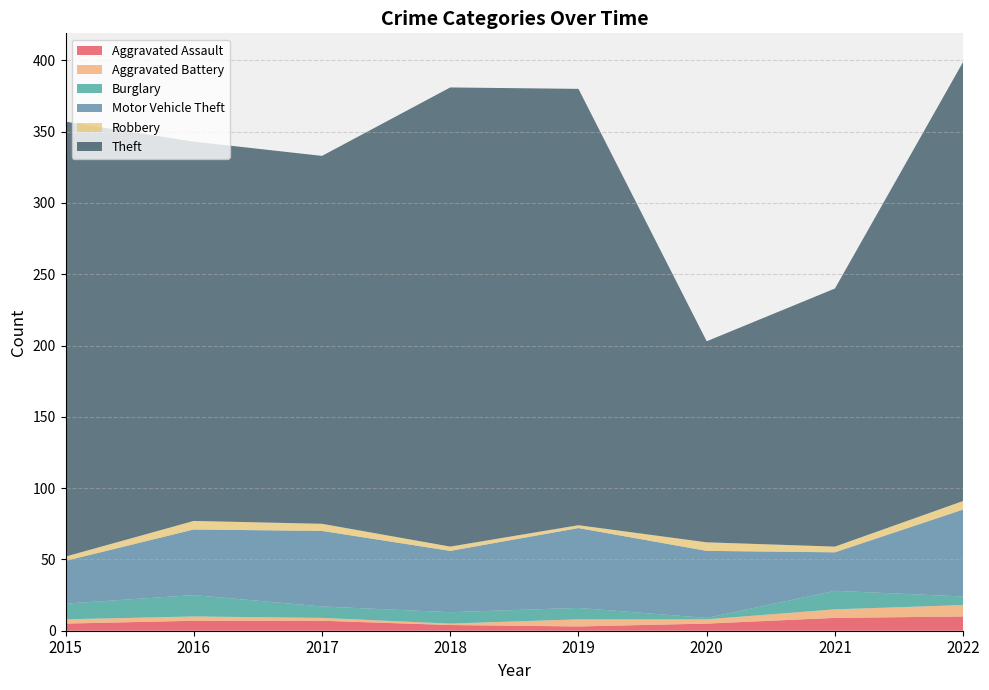

Reading right to left, list all the values displayed in this chart.

Aggravated Assault: 2022=10	2021=9	2020=5	2019=3	2018=4	2017=7	2016=7	2015=5
Aggravated Battery: 2022=8	2021=6	2020=3	2019=5	2018=1	2017=2	2016=3	2015=3
Burglary: 2022=6	2021=13	2020=1	2019=8	2018=8	2017=8	2016=15	2015=11
Motor Vehicle Theft: 2022=61	2021=27	2020=47	2019=56	2018=43	2017=53	2016=46	2015=30
Robbery: 2022=6	2021=4	2020=6	2019=2	2018=3	2017=5	2016=6	2015=3
Theft: 2022=308	2021=181	2020=141	2019=306	2018=322	2017=258	2016=266	2015=305